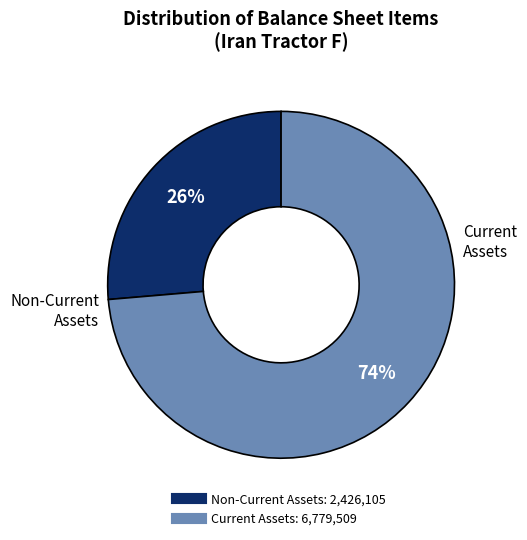

How many segments does this pie chart have?

2